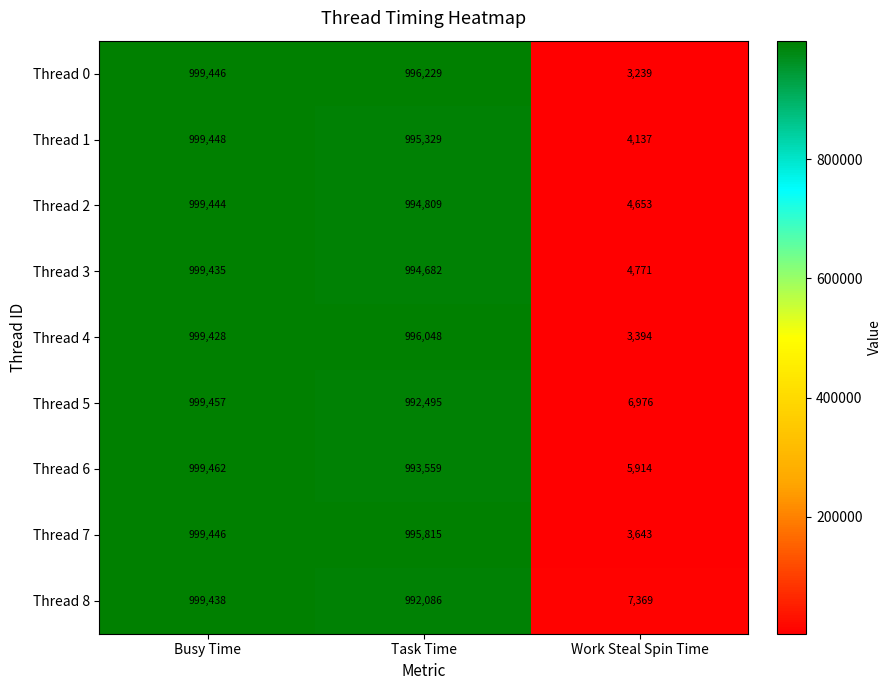

How many values in the Thread 4 series are below 996048?

1